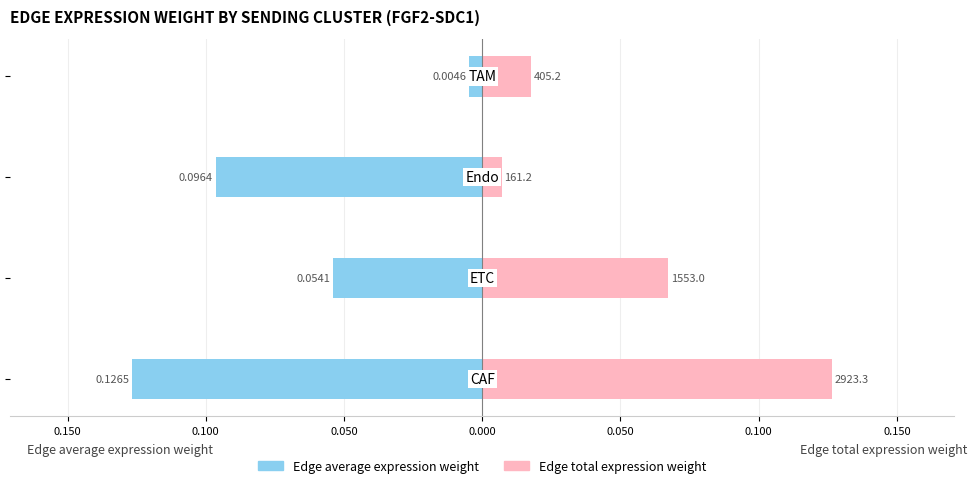

Is it true that Edge average expression weight equals -0.0 at 0.150?

False